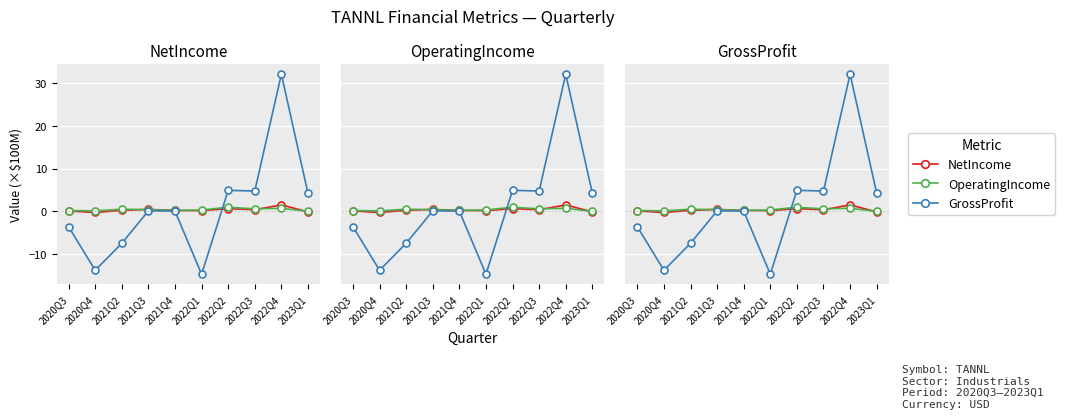

Reading left to right, transcribe all the data shown in this chart.

NetIncome: 2020Q3=0.1	2020Q4=-0.3	2021Q2=0.2	2021Q3=0.5	2021Q4=0.2	2022Q1=0.2	2022Q2=0.6	2022Q3=0.4	2022Q4=1.5	2023Q1=-0.1
OperatingIncome: 2020Q3=0.2	2020Q4=0.1	2021Q2=0.5	2021Q3=0.4	2021Q4=0.2	2022Q1=0.3	2022Q2=1.0	2022Q3=0.6	2022Q4=0.7	2023Q1=0.0
GrossProfit: 2020Q3=-3.6	2020Q4=-13.8	2021Q2=-7.5	2021Q3=0.1	2021Q4=0.0	2022Q1=-14.7	2022Q2=4.9	2022Q3=4.8	2022Q4=32.1	2023Q1=4.2